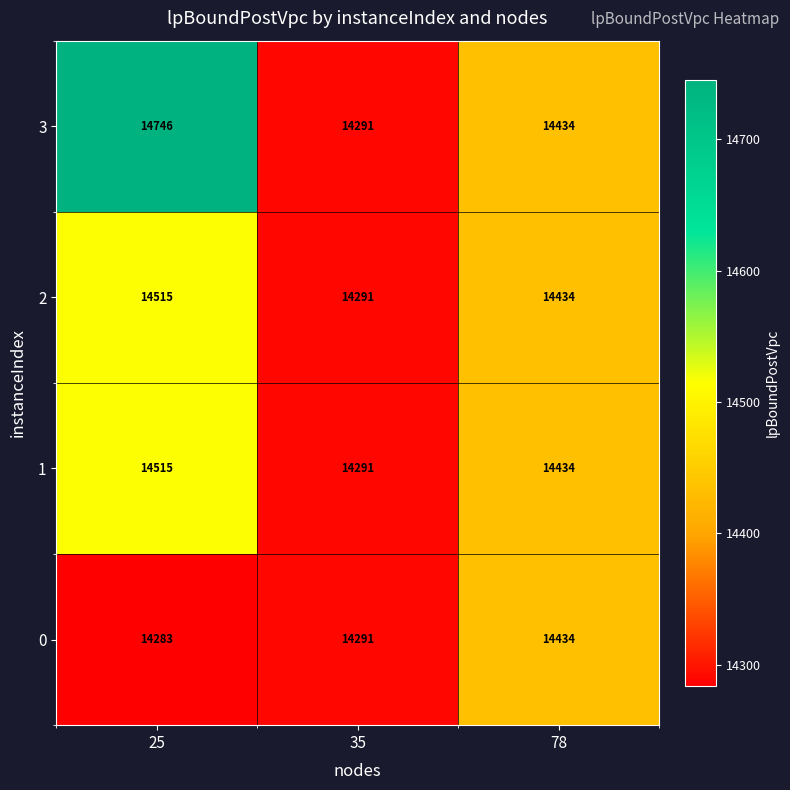

How many 1 values are between 14291 and 14515?

3